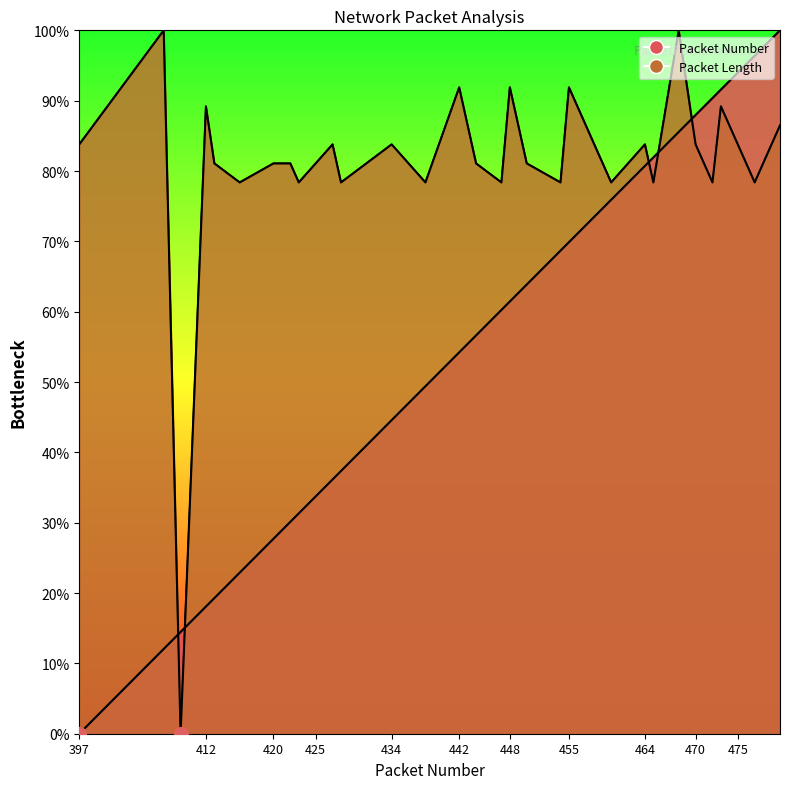

The value of Packet Length at 470 is 83.8. True or false?

True